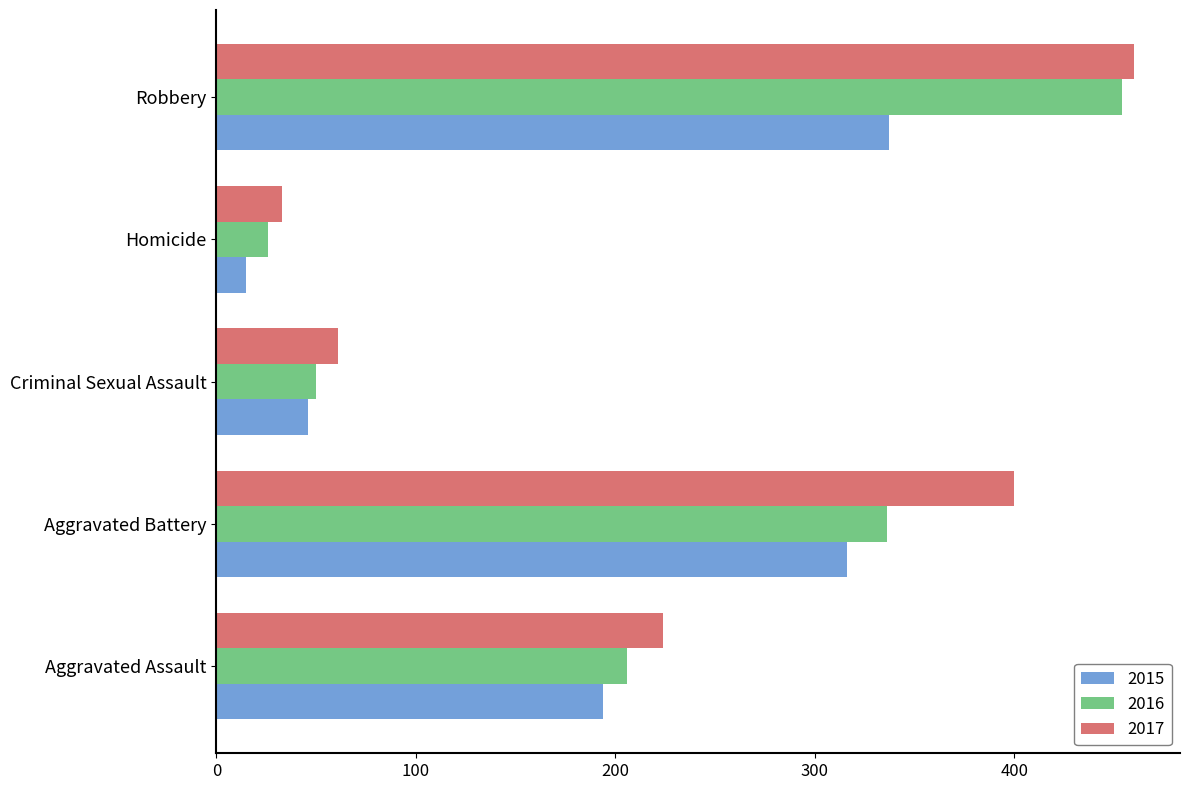

Which series changed the most between Aggravated Battery and Criminal Sexual Assault?

2017